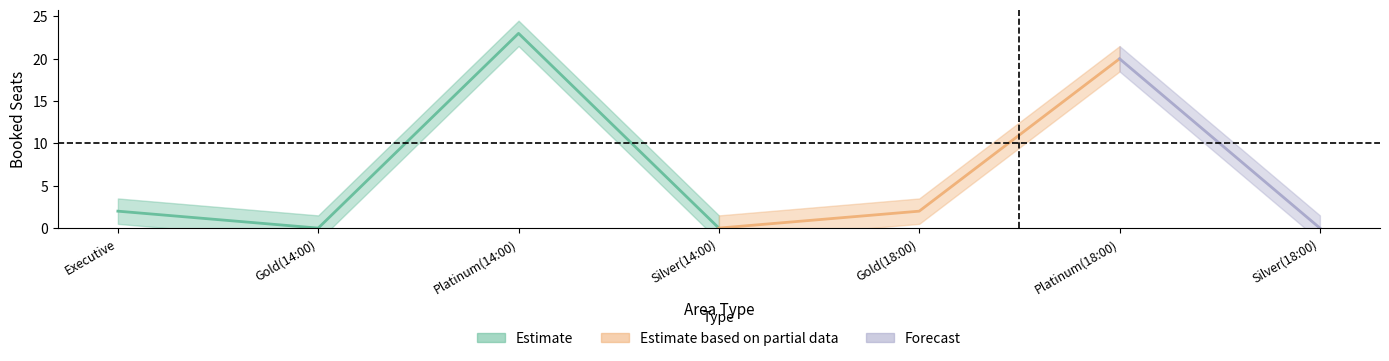

Which series has the largest total across all categories?

Estimate